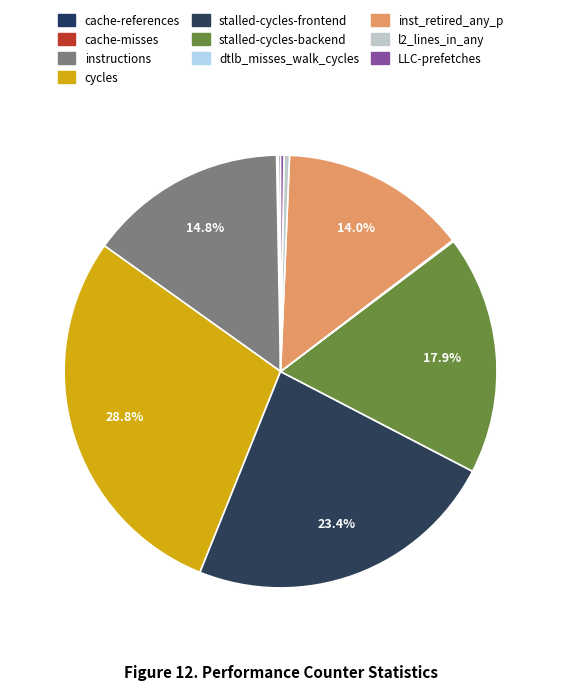

The inst_retired_any_p slice represents 23% of the pie. True or false?

False